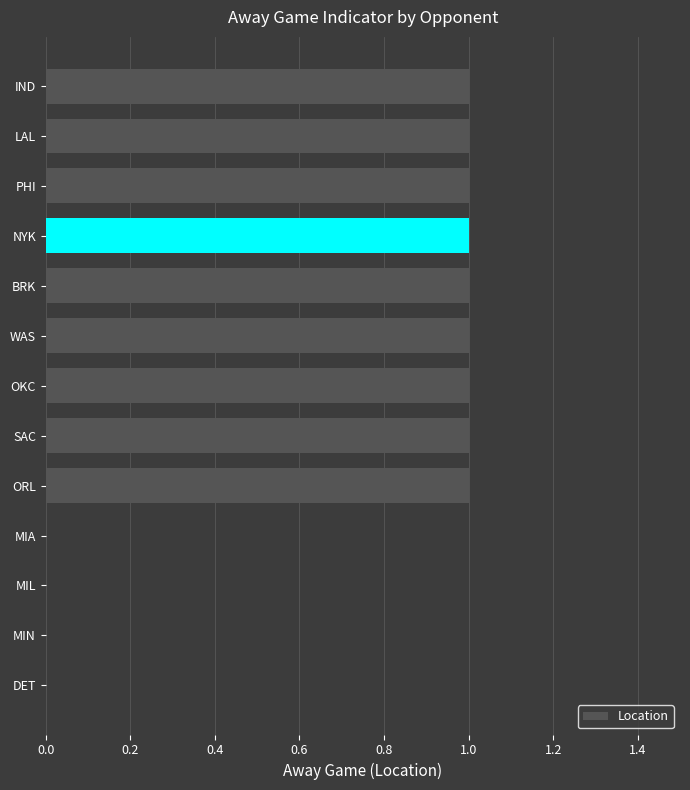

What is the ratio of the value at BRK to the value at LAL?

1.0